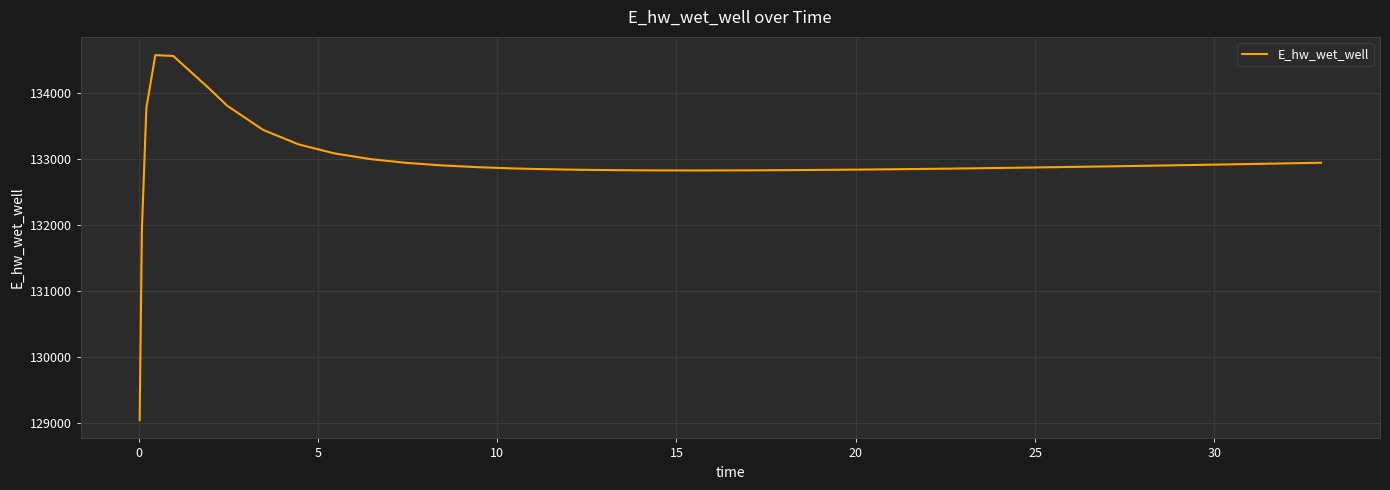

What is the difference between the second highest and second lowest values?

2628.5